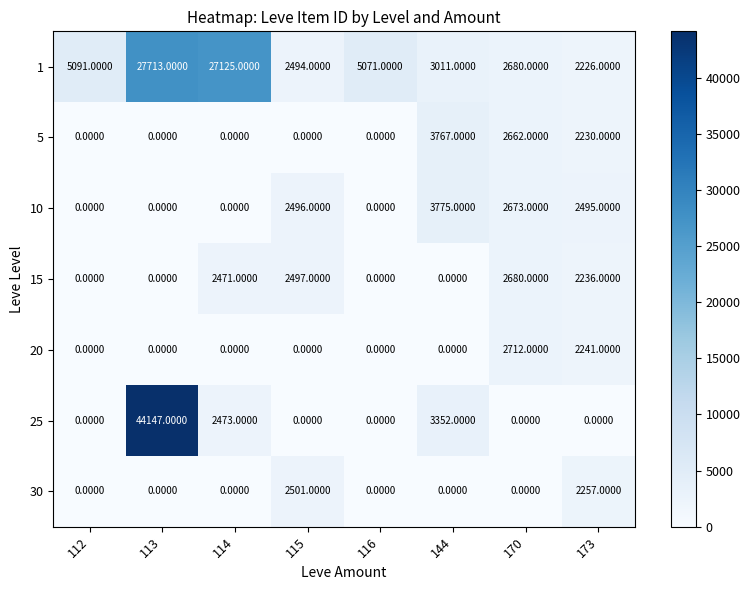

Between 144 and 173, which series saw the biggest shift?

25